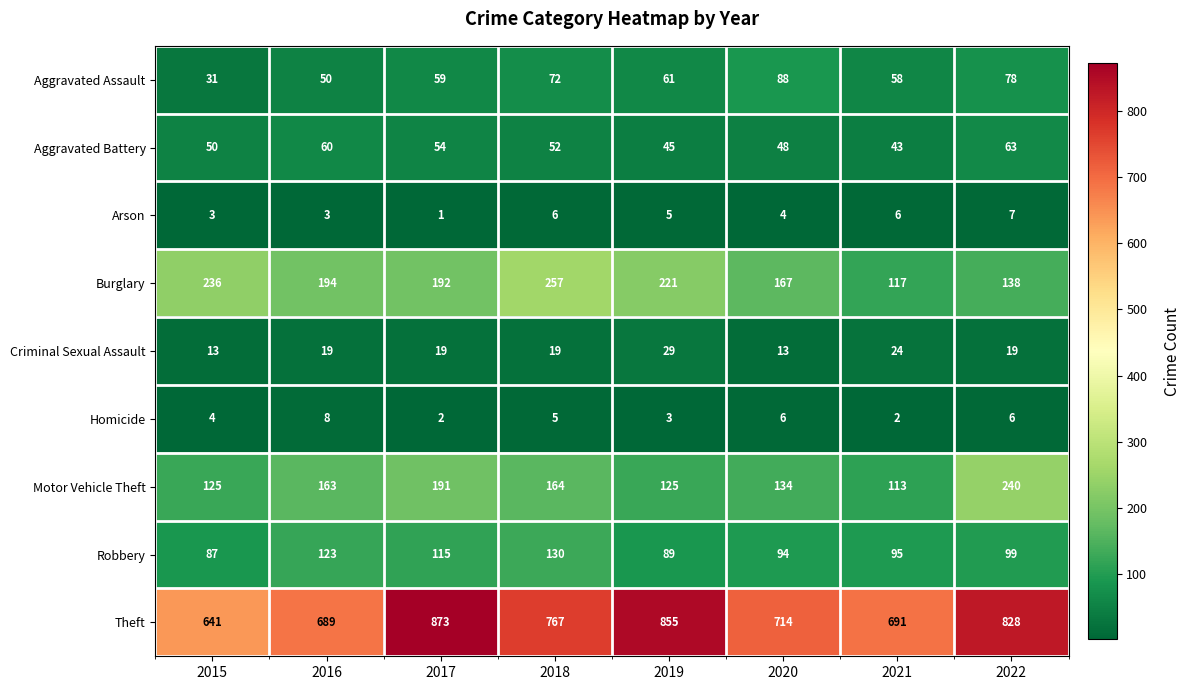

What is the difference between the Theft values at 2018 and 2015?

126